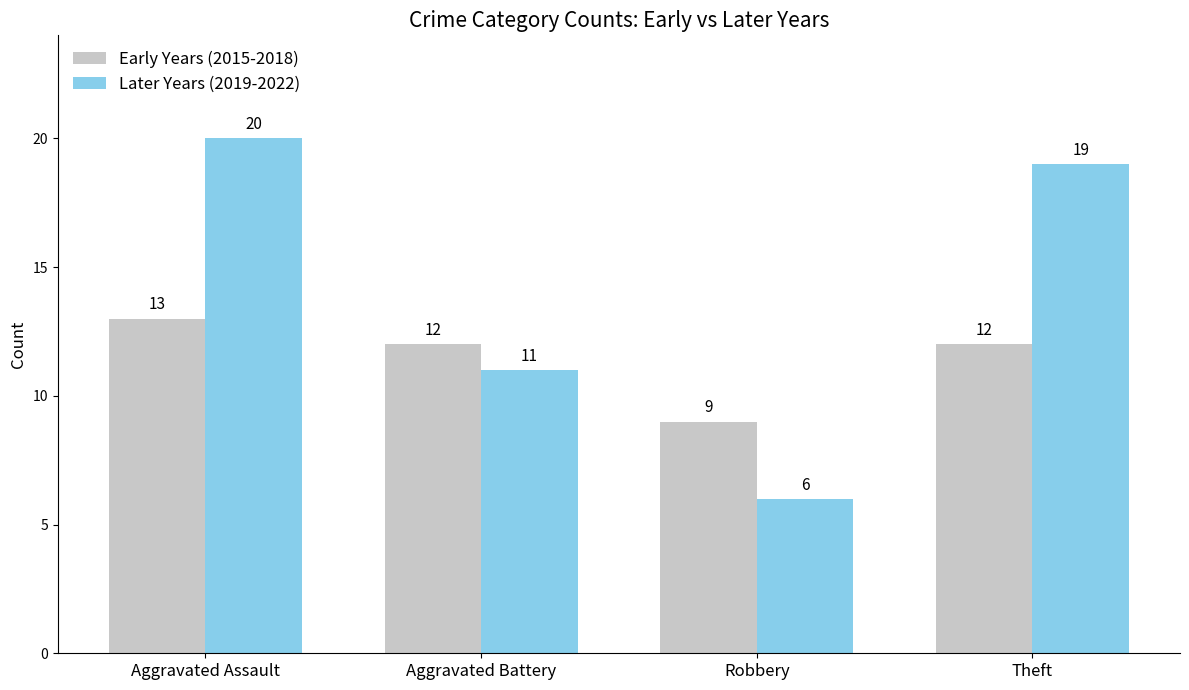

Where does the Later Years (2019-2022) series first go above 19?

Aggravated Assault